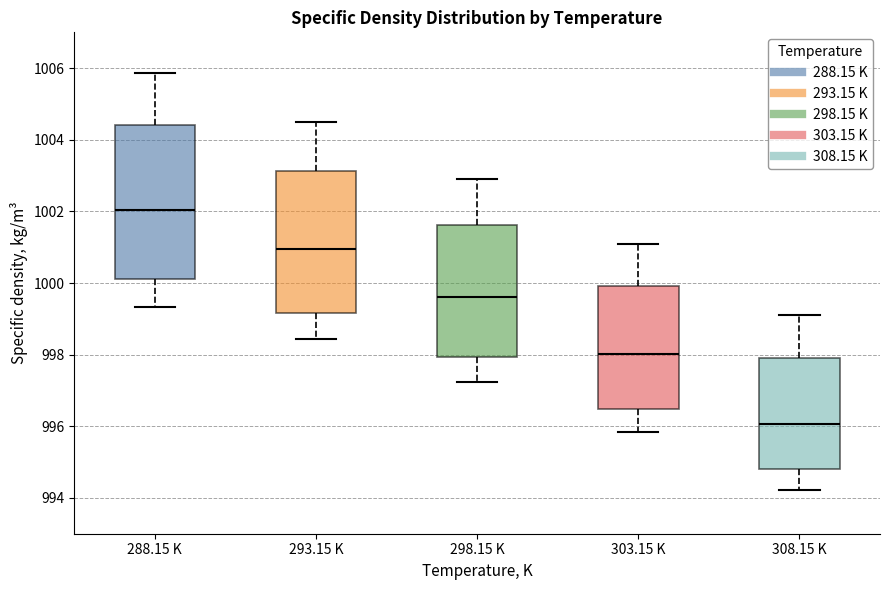

Which box has the highest median line?

288.15 K